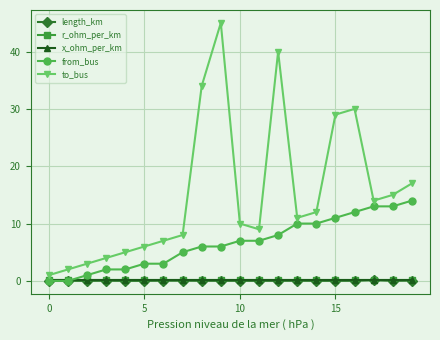

True or false: from_bus and to_bus intersect in this chart.

False